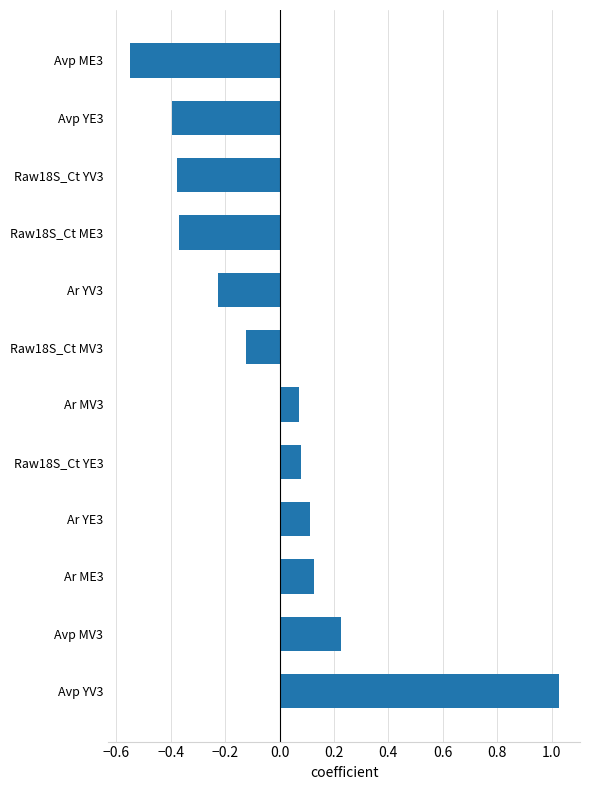

Which label corresponds to the largest value in the chart?

Avp YV3